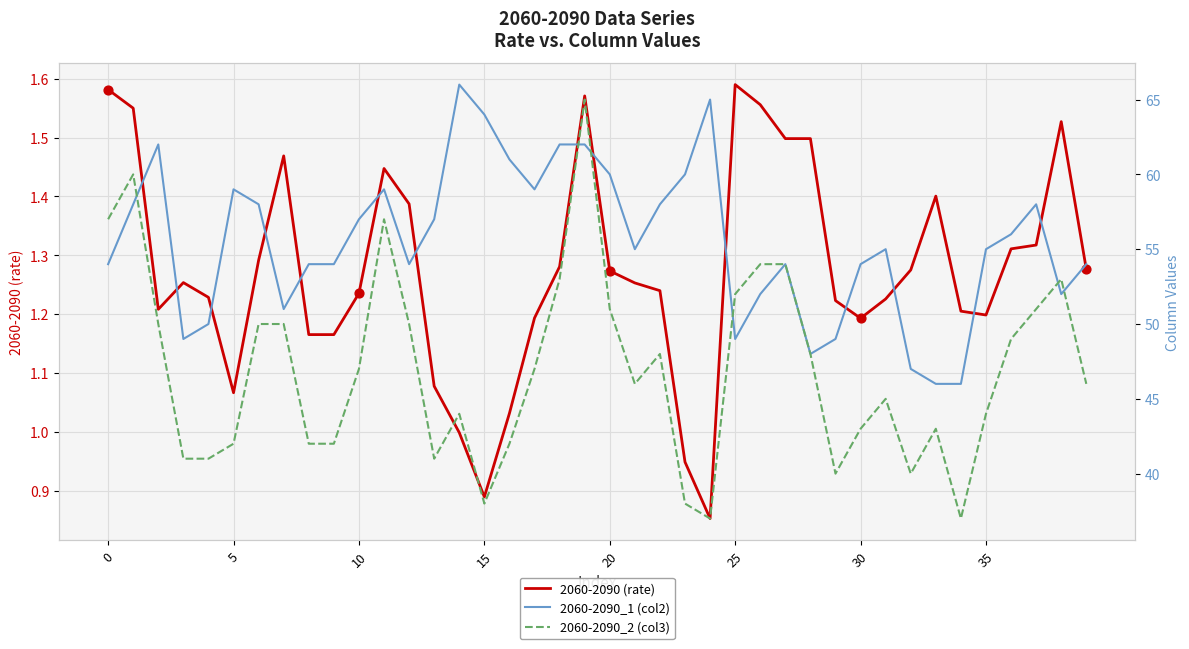

What are all the series names shown in the legend?

2060-2090 (rate), 2060-2090_1 (col2), 2060-2090_2 (col3)